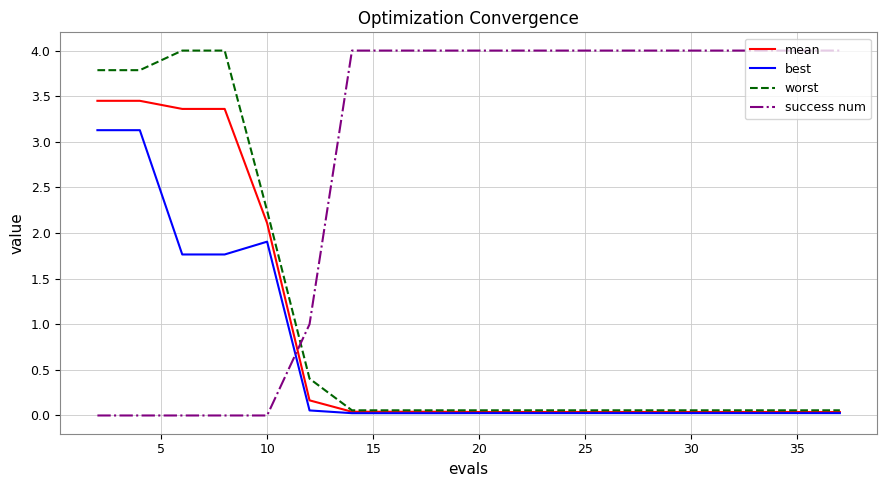

Which series has the largest range (max minus min)?

success num